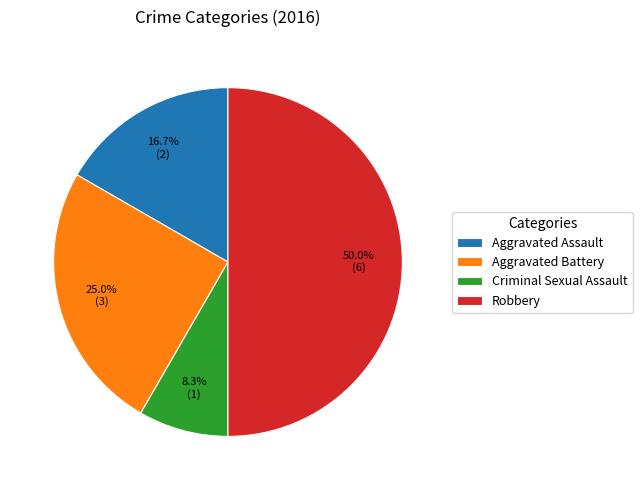

Is Criminal Sexual Assault the majority of the pie?

No